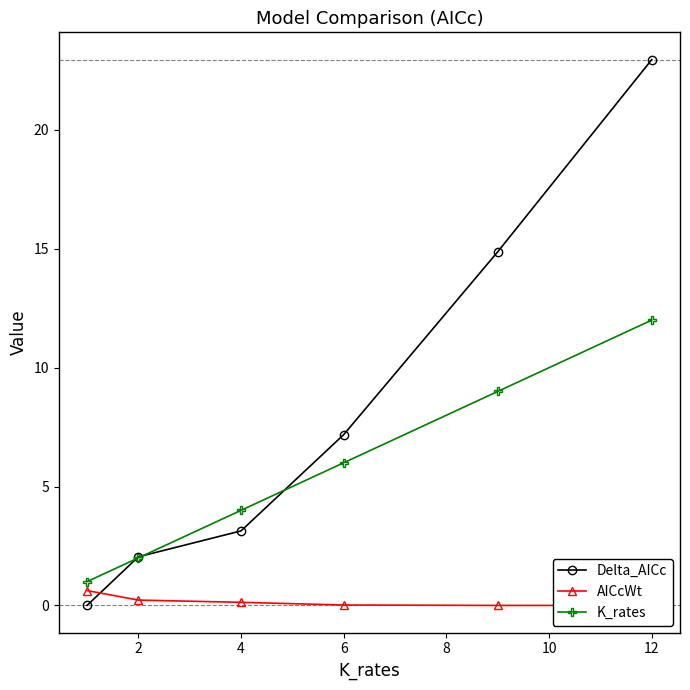

Is the value of Delta_AICc at 4 greater than the value of K_rates at 6?

No